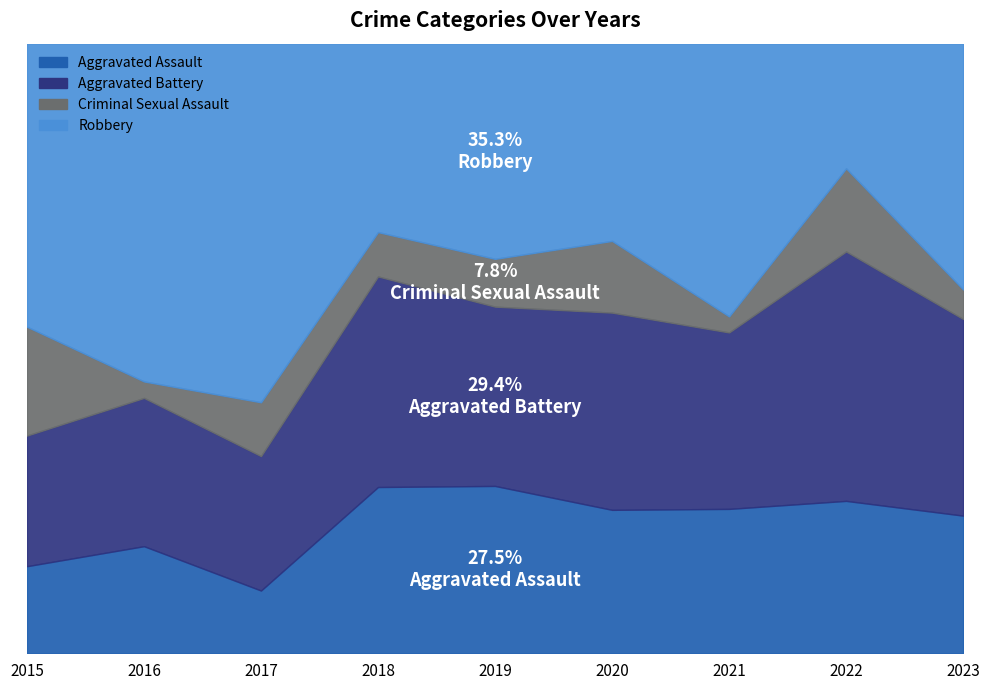

What is the minimum value for Robbery?

9